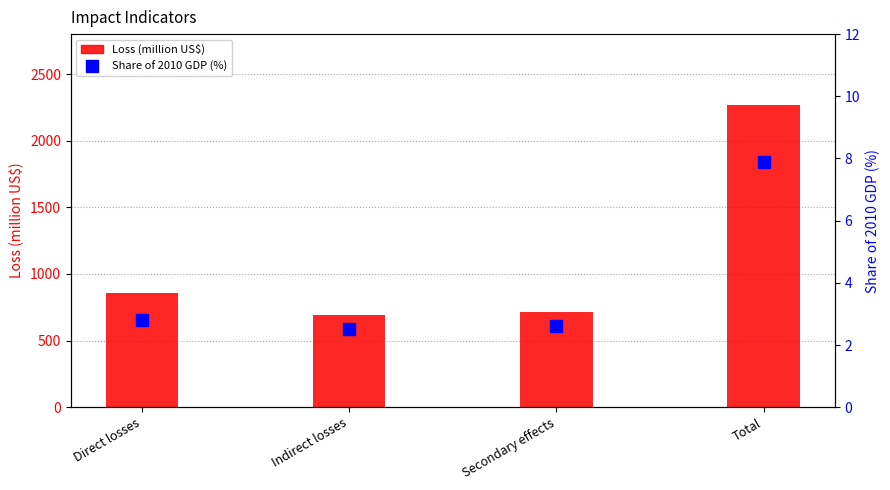

What is the maximum value shown in the chart?

2265.0